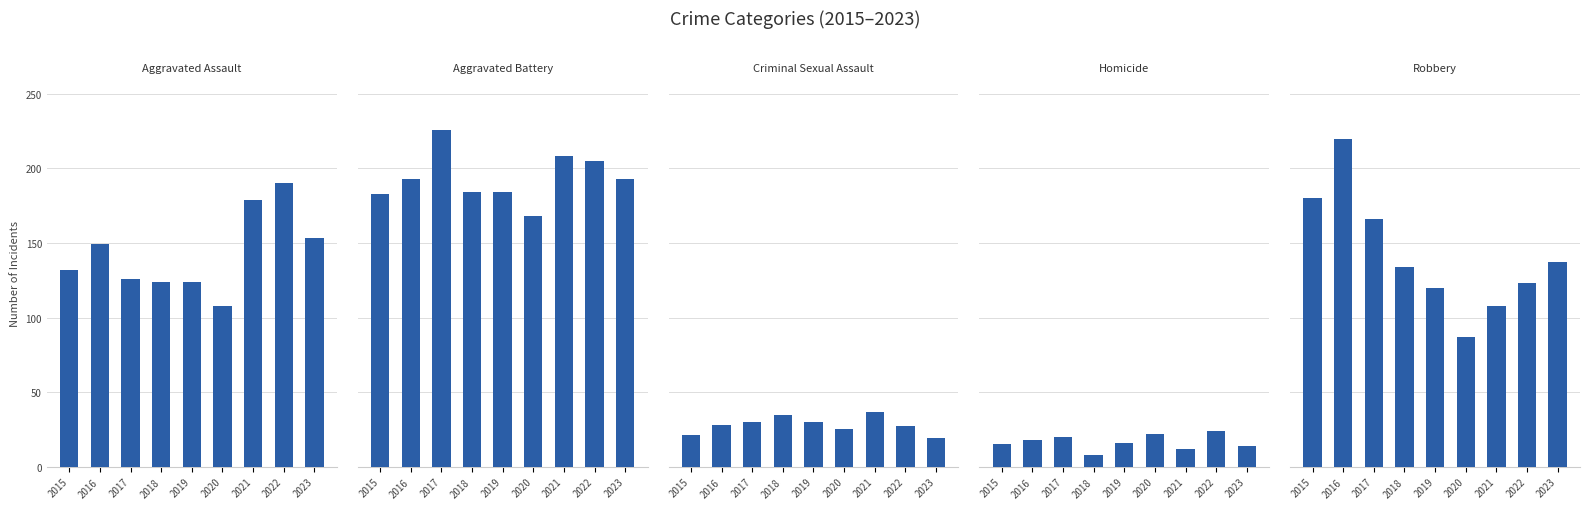

Is the value of Robbery at 2015 greater than the value of Criminal Sexual Assault at 2018?

Yes